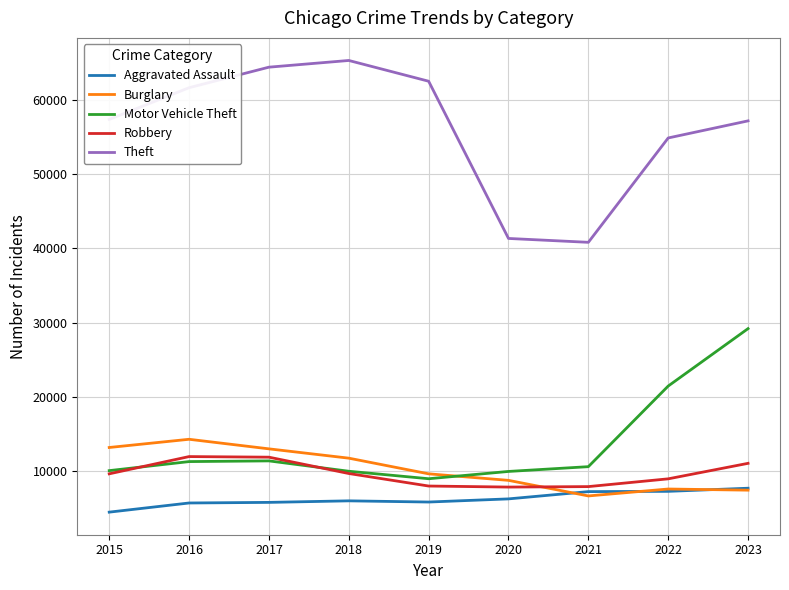

True or false: Motor Vehicle Theft and Aggravated Assault intersect in this chart.

False